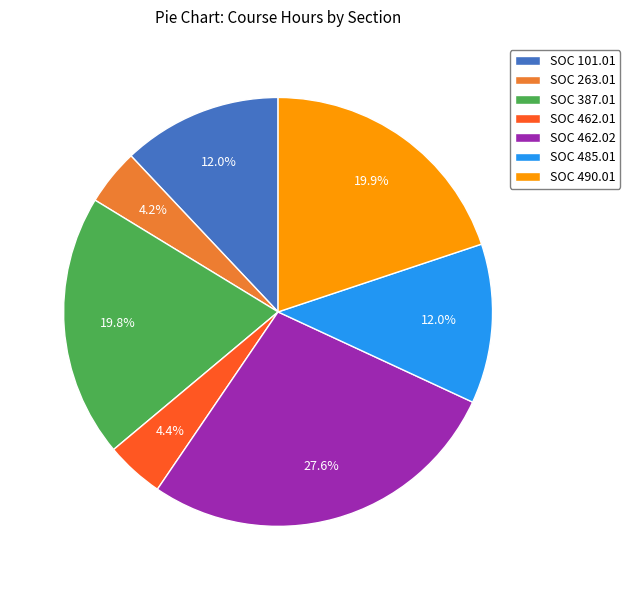

Does any single category account for the majority?

No